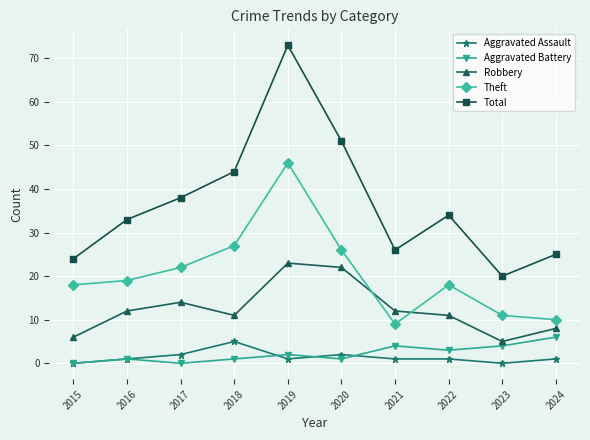

Between 2018 and 2020, which series saw the biggest shift?

Robbery